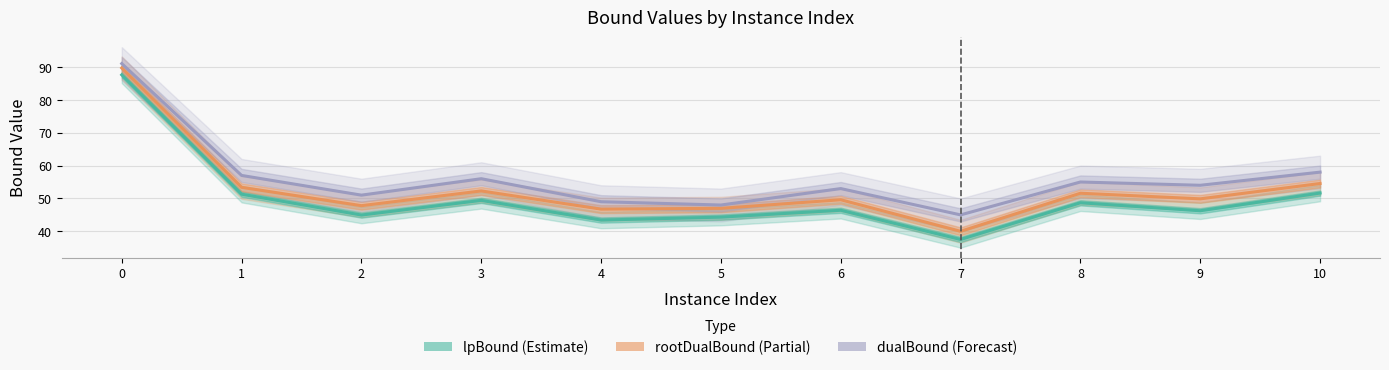

The rootDualBound (Partial) series shows 20.5 at 5. True or false?

False